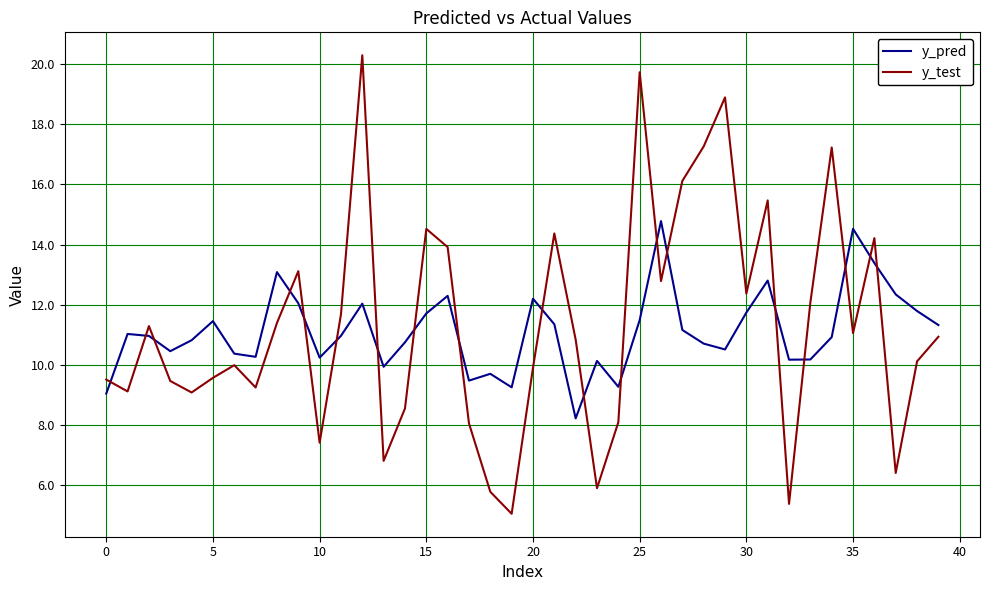

What is the difference between the maximum and minimum values in the y_test series?

15.3